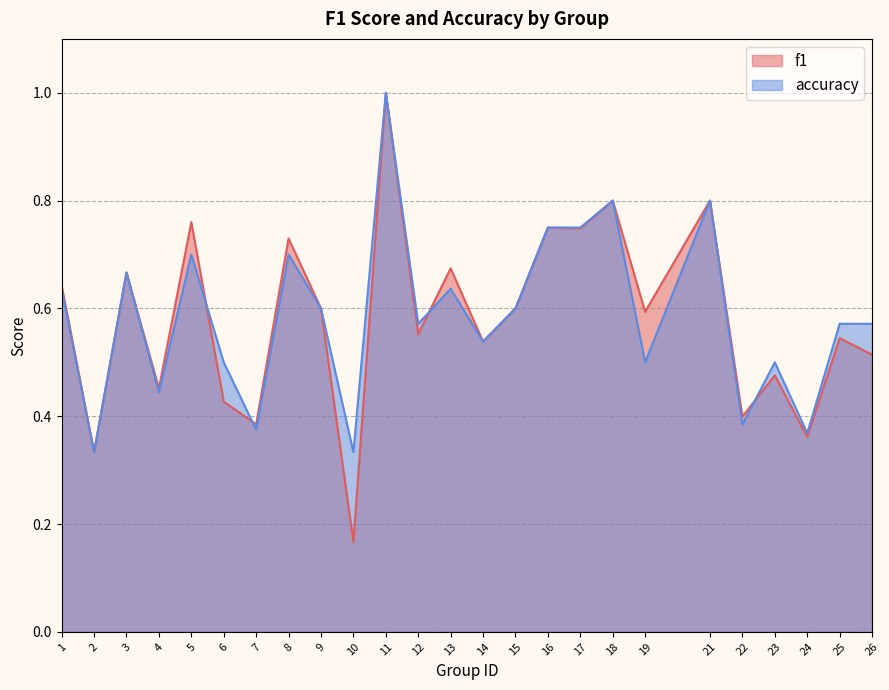

Where do accuracy and f1 first cross each other?

5 and 6